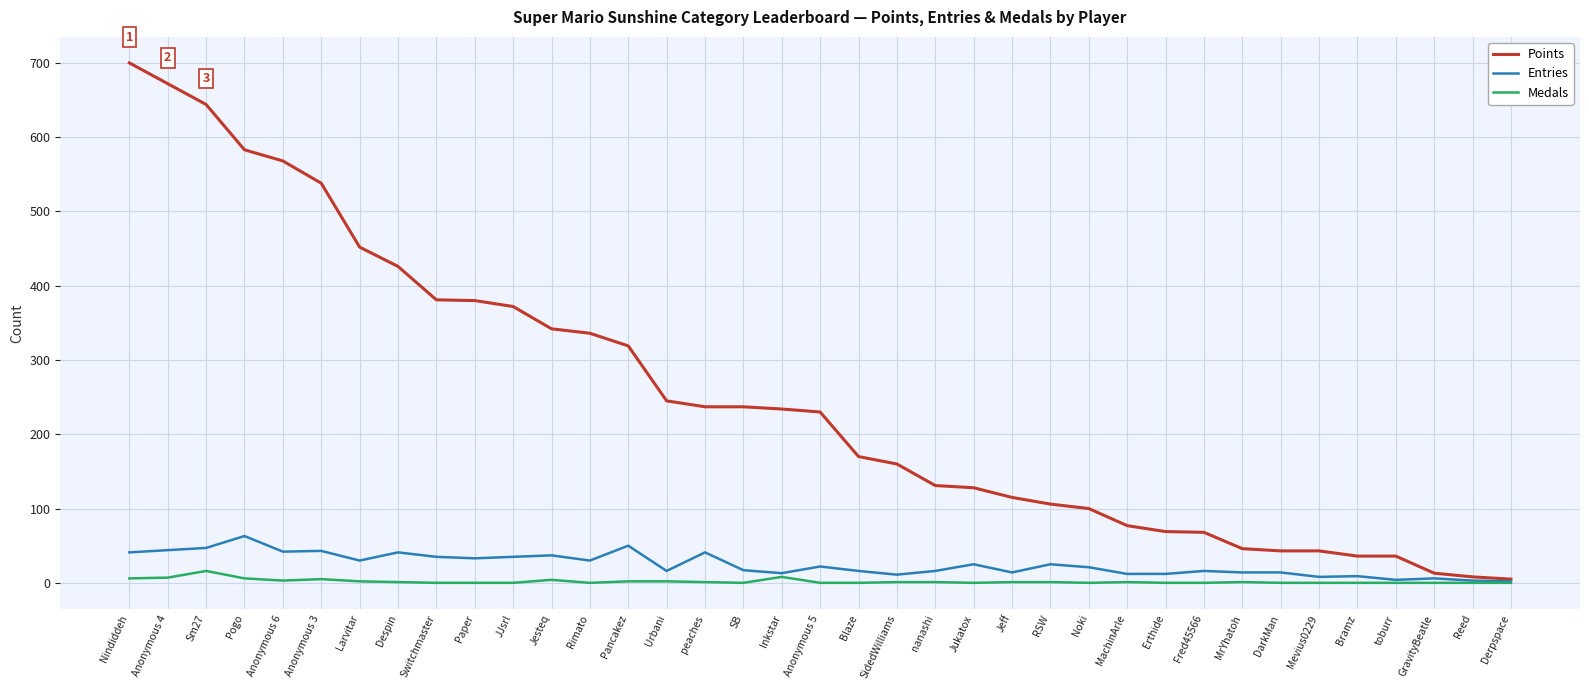

What is the average value of the Points series?

250